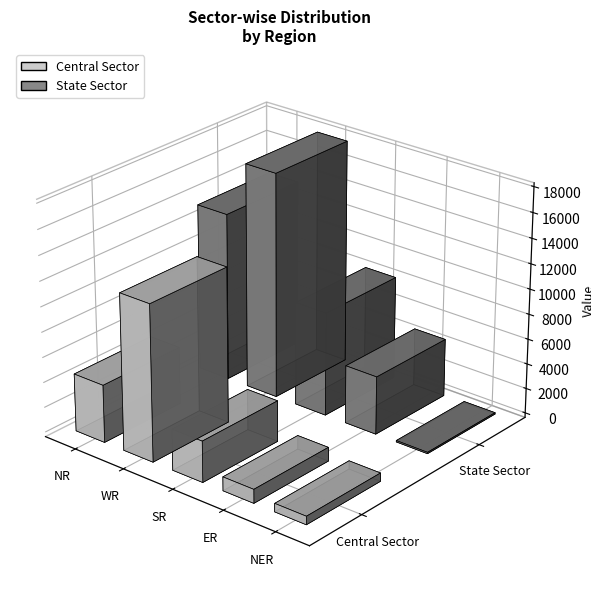

What position from the right is ER?

2